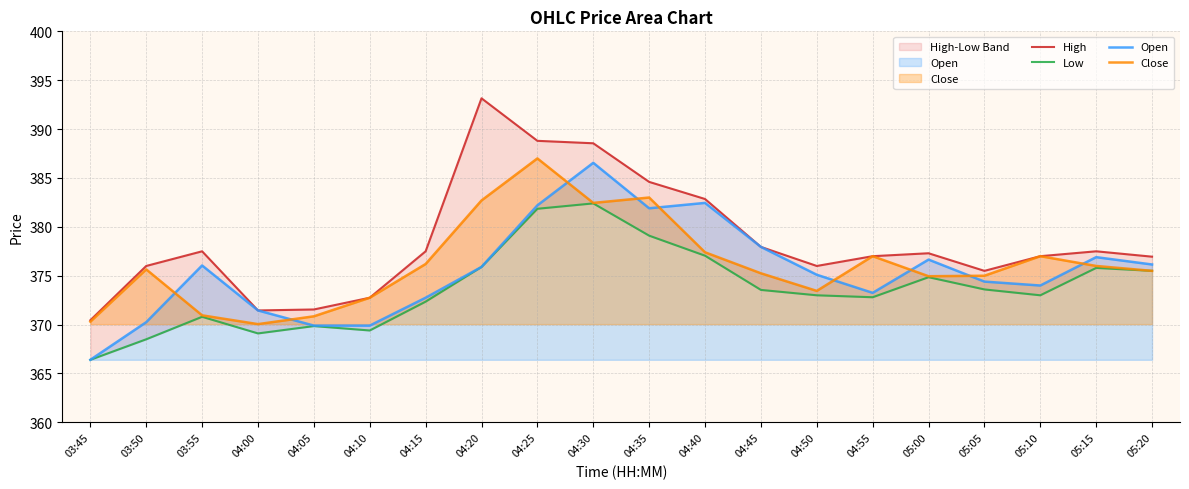

How many lines are shown in the chart?

4